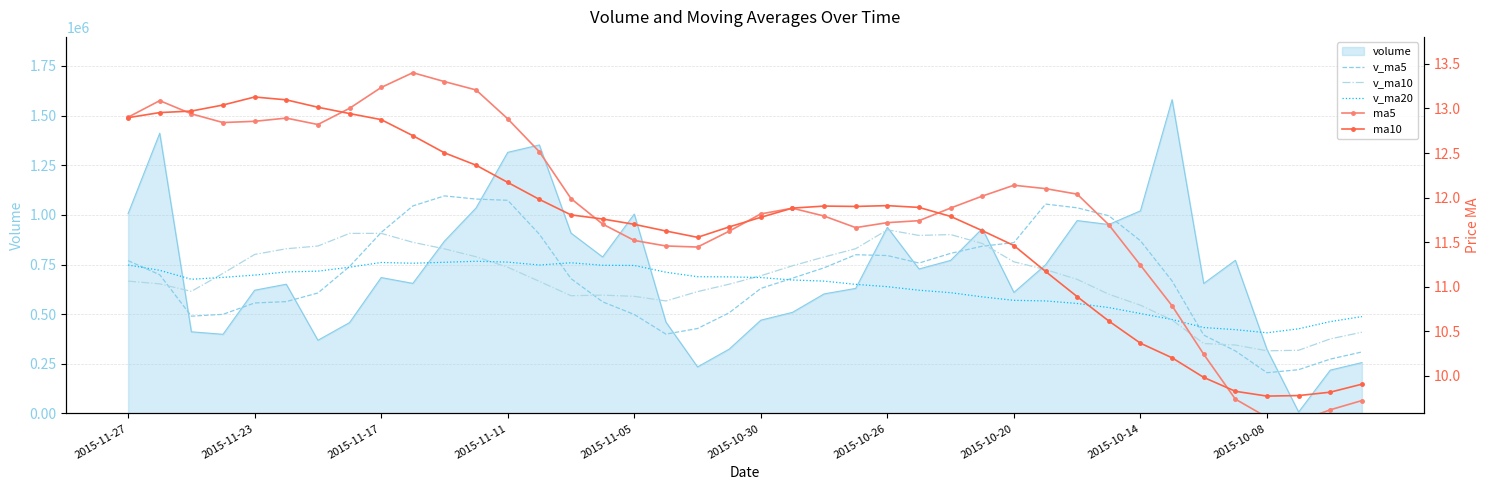

Where does the ma10 series first go above 11?

2015-11-27